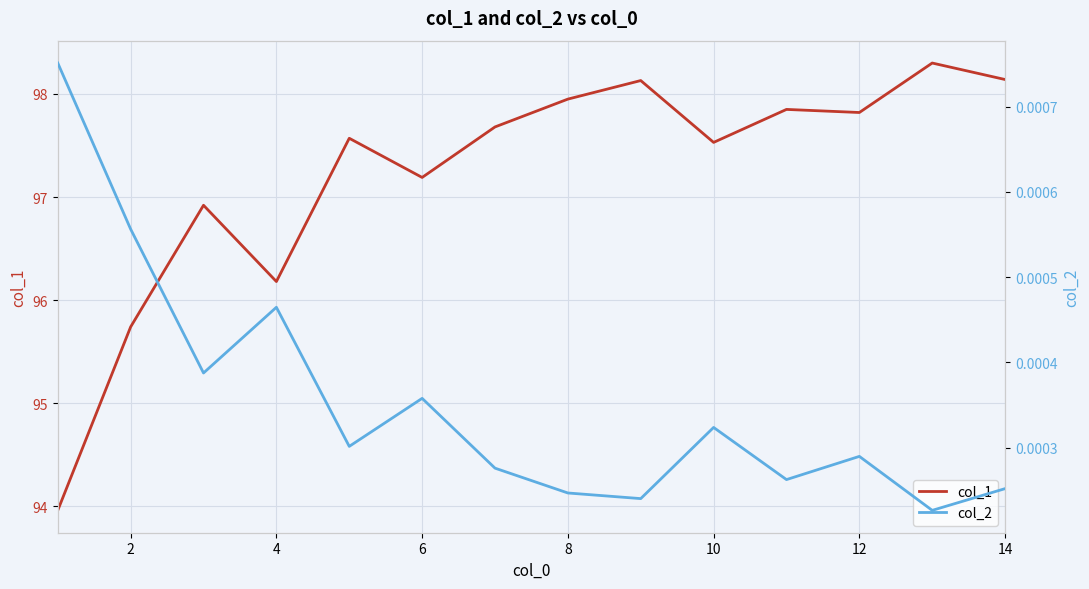

True or false: col_1 has a value of 125.8 at 2.

False